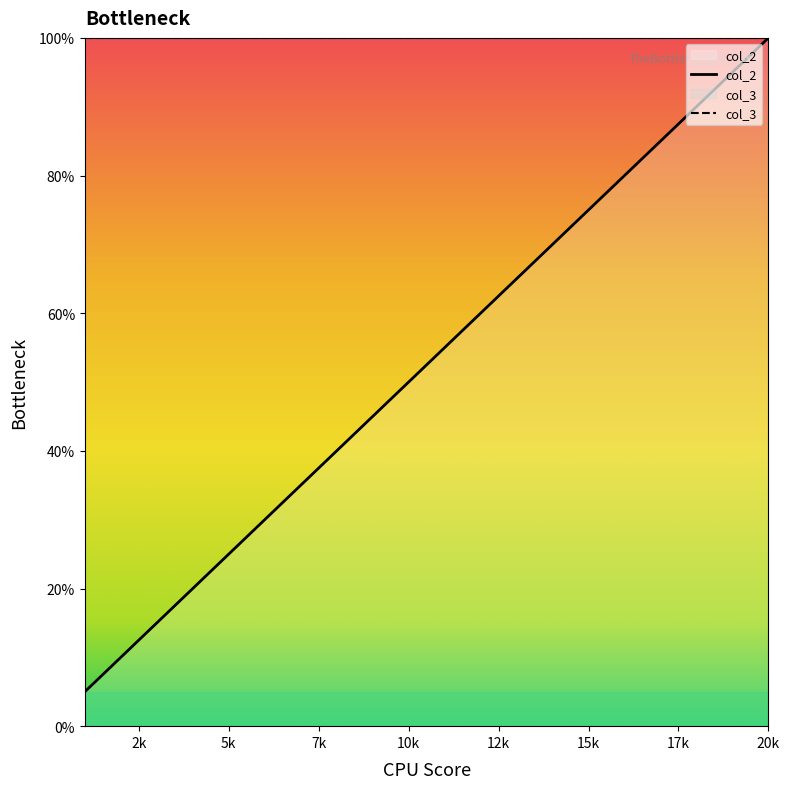

Between 4 and 12, which is larger?

12